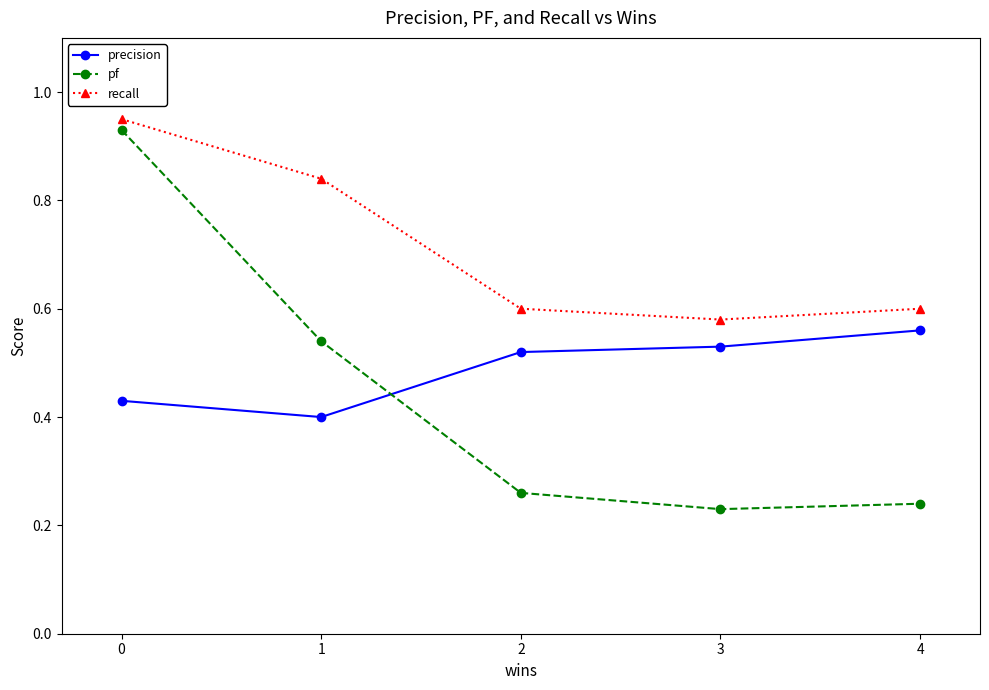

What are all the series names shown in the legend?

precision, pf, recall